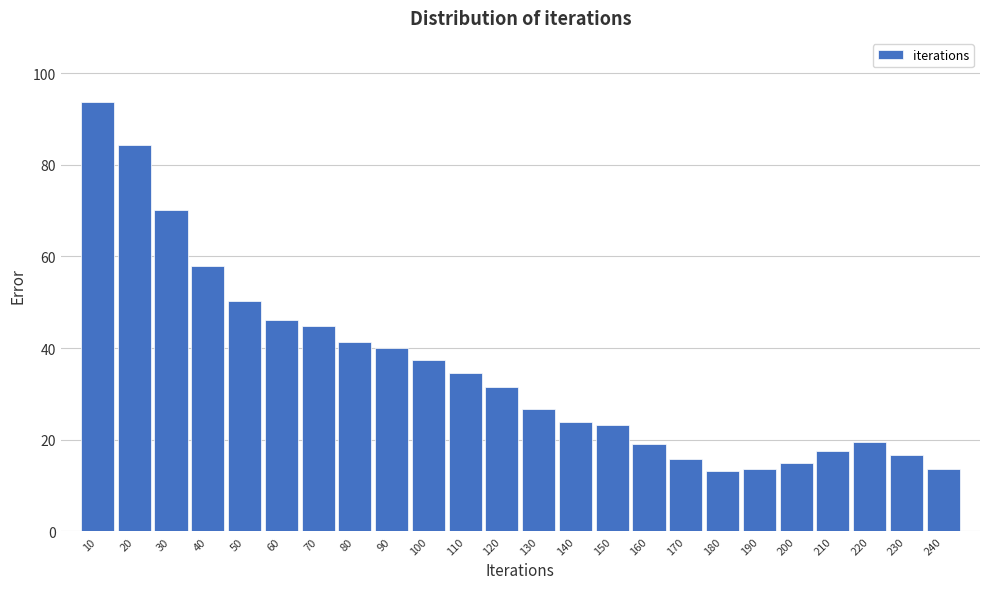

What is the minimum value shown in the chart?

13.1